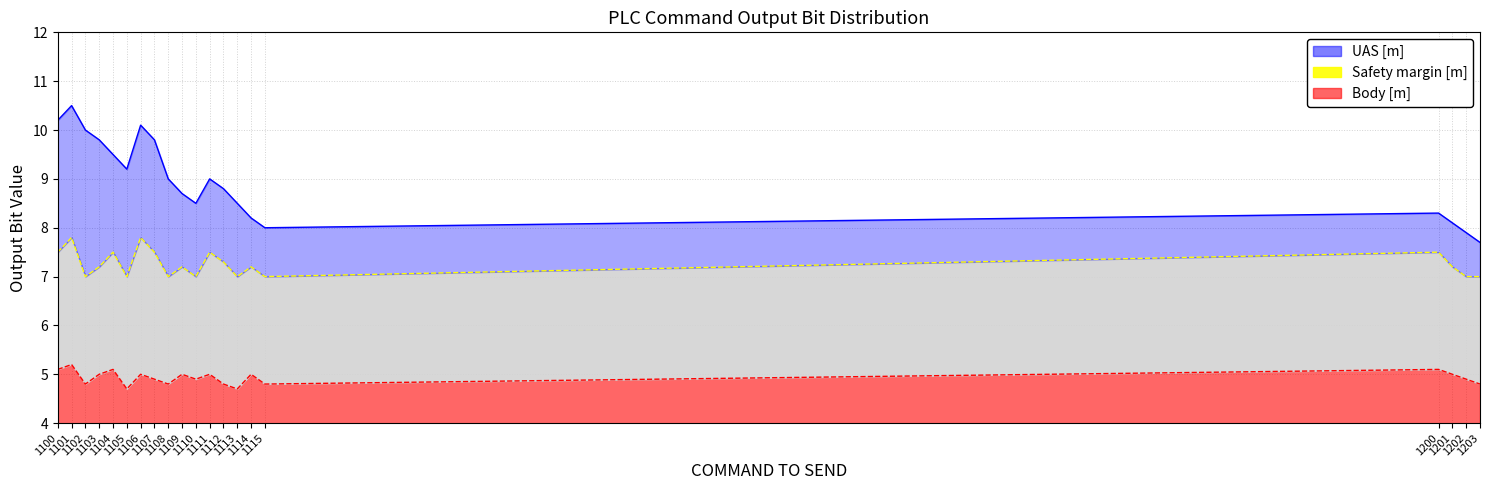

What is the difference between the second highest and minimum values in the Safety margin [m] series?

0.8